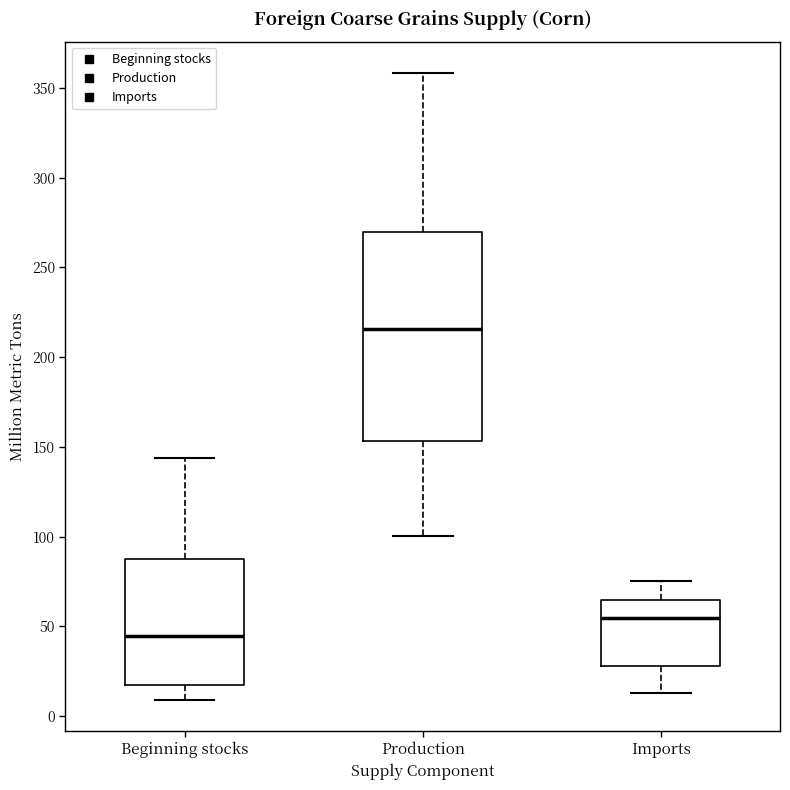

Comparing the boxes themselves (not the whiskers), which one is the tallest?

Production